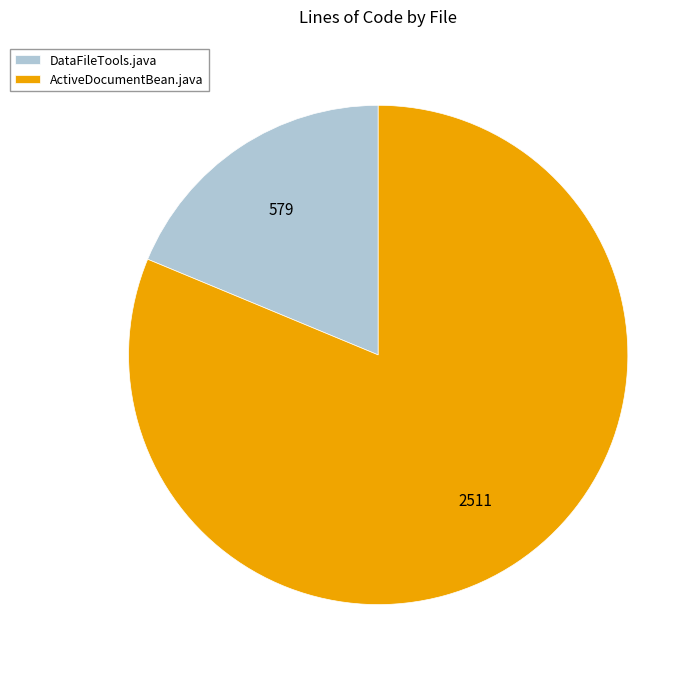

The DataFileTools.java slice represents 9% of the pie. True or false?

False